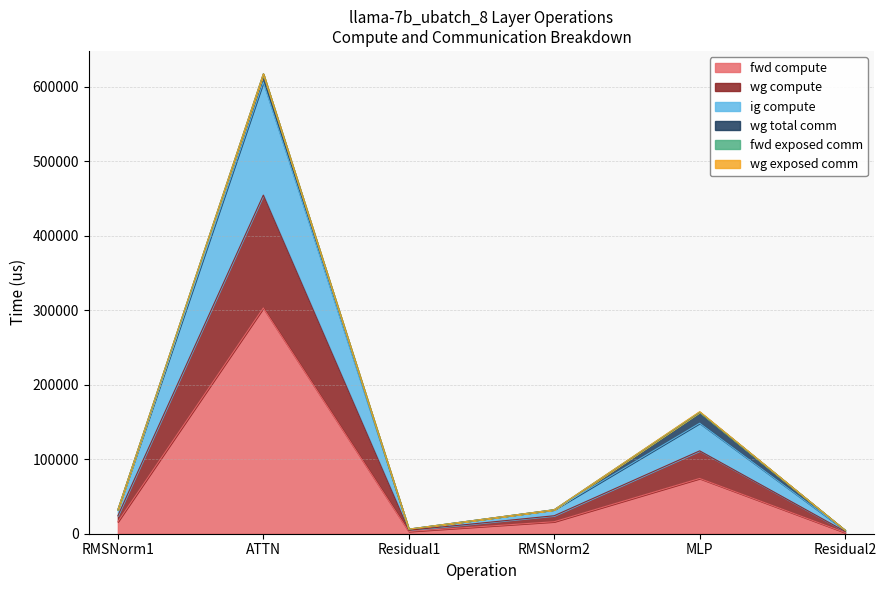

Rank the categories by wg compute value from lowest to highest.

Residual2, Residual1, RMSNorm1, RMSNorm2, MLP, ATTN